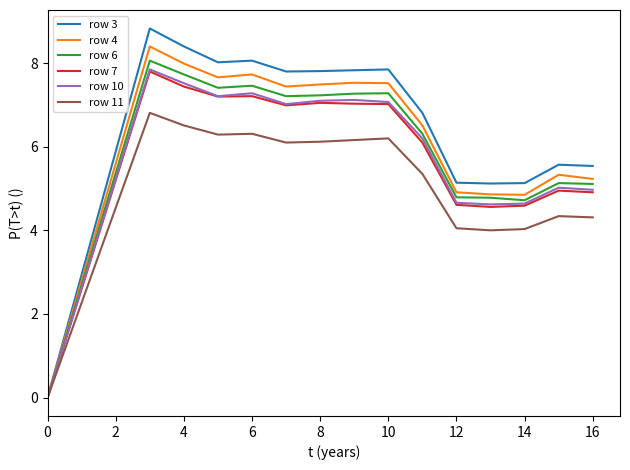

Which series has the widest spread of values?

row 3